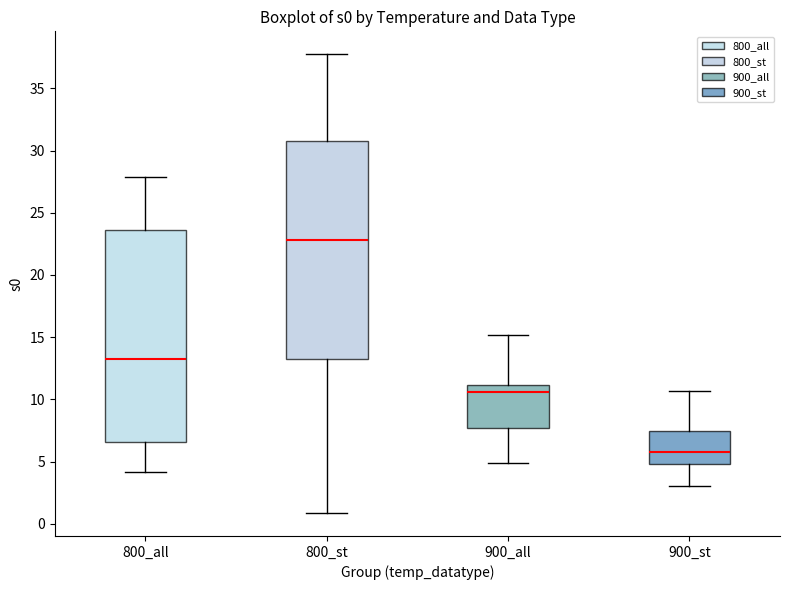

Where is the upper edge of the box for 900_st on the y-axis? The values are not printed on the chart, so give them approximately, as read against the axis.

7.5